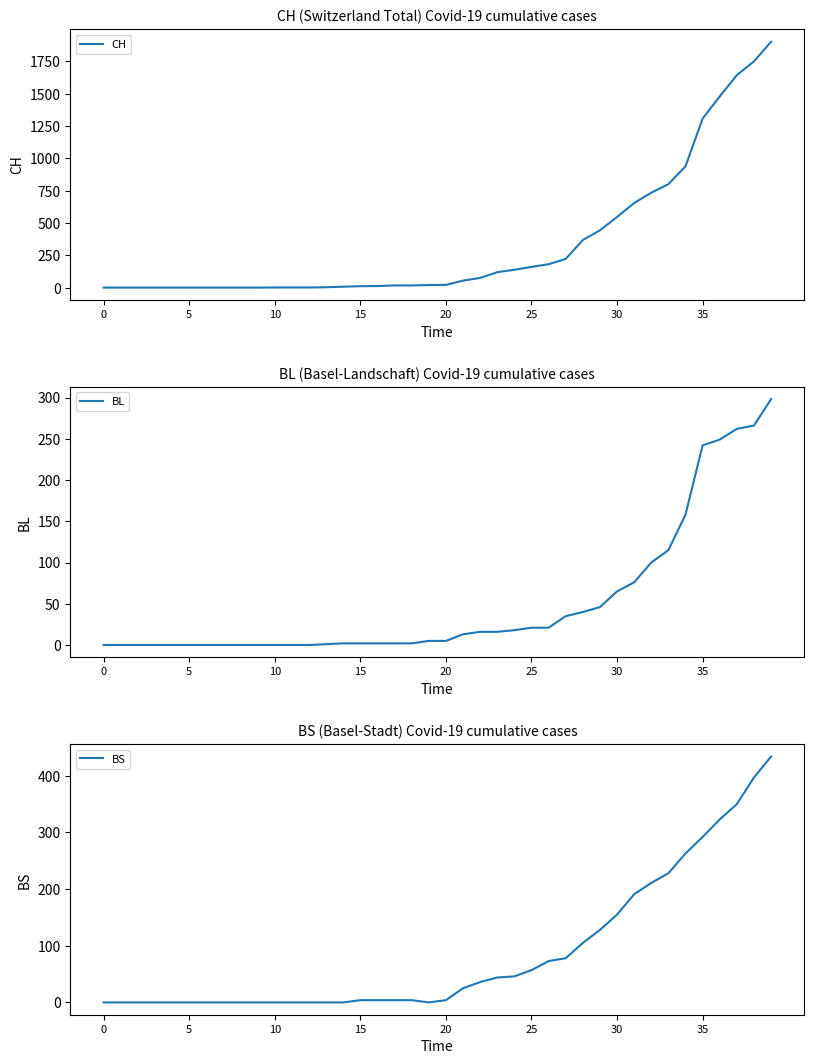

How many values in the BS series exceed 4?

19